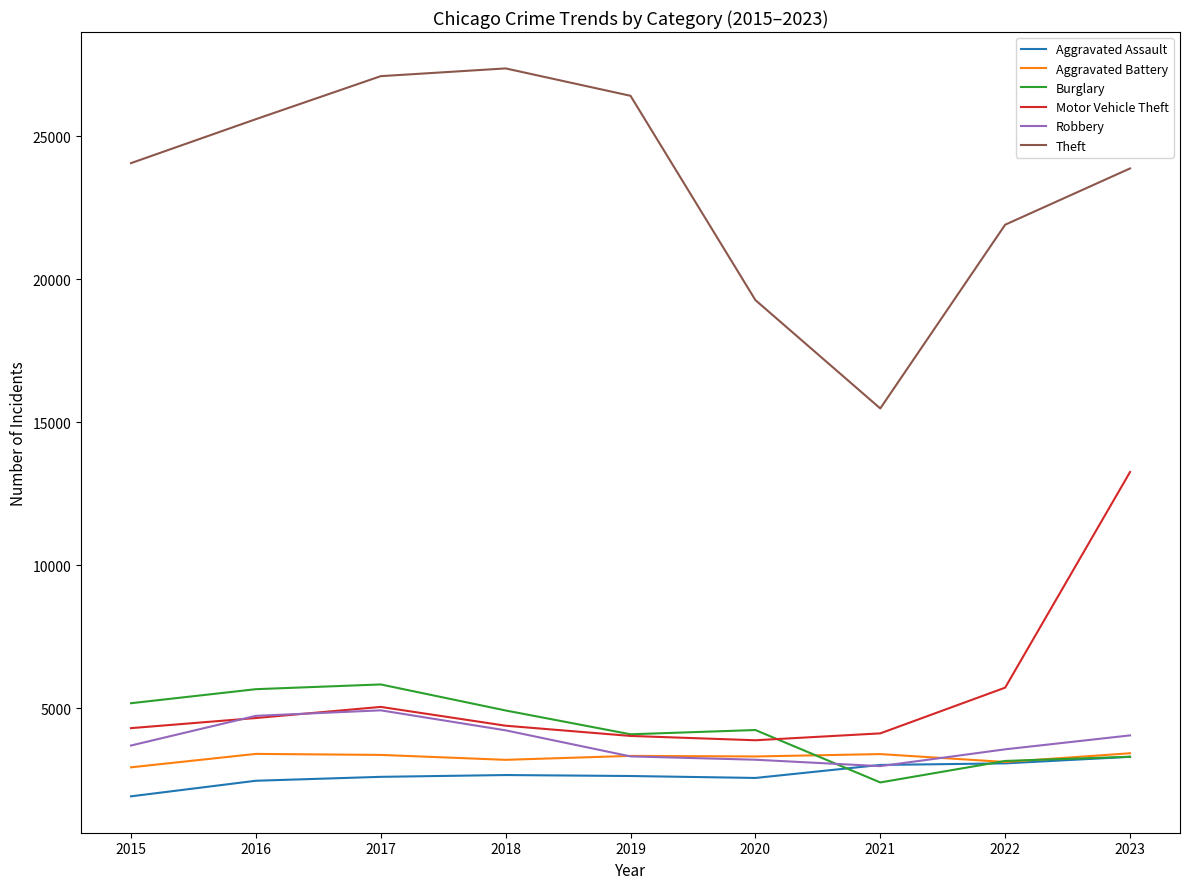

Where is Theft nearest to the value 21432?

2022